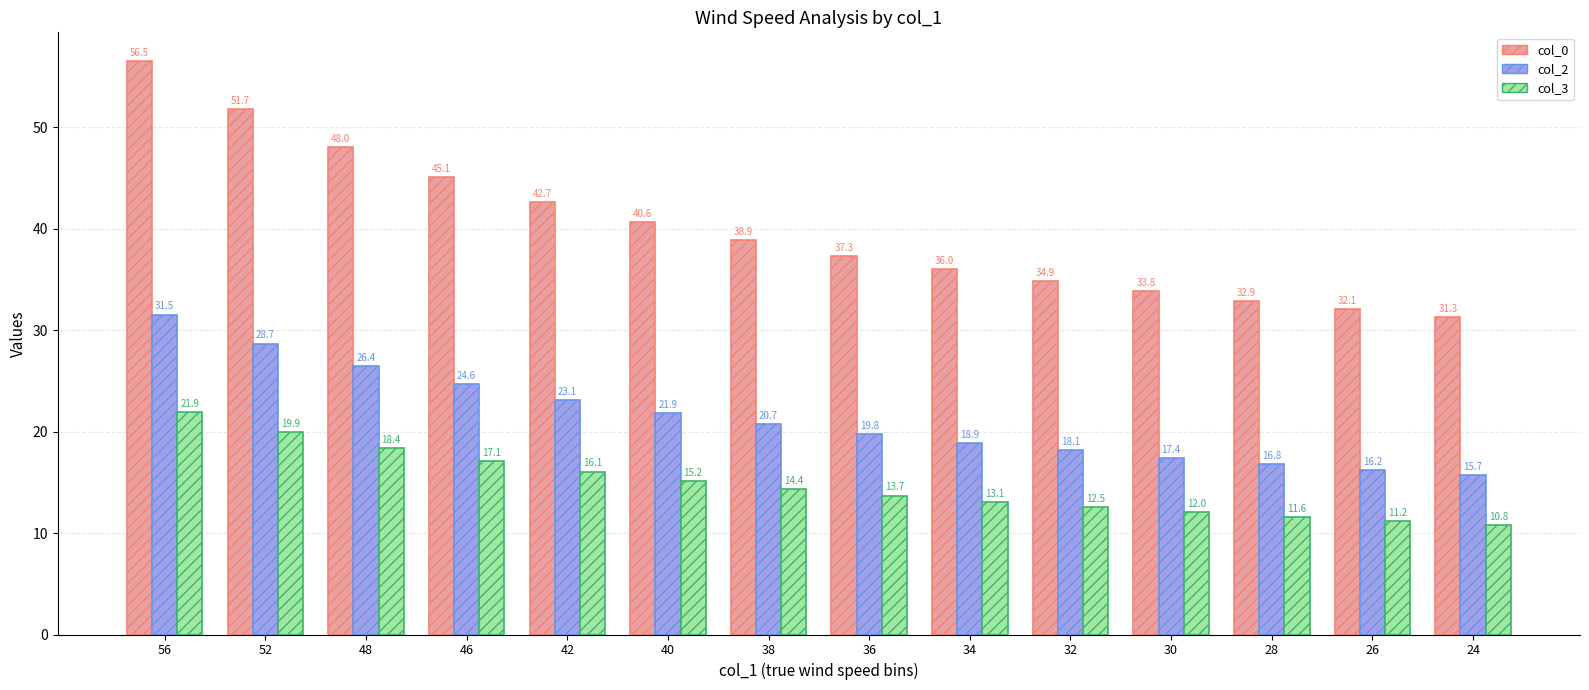

List the series in order of their overall mean, highest first.

col_0, col_2, col_3